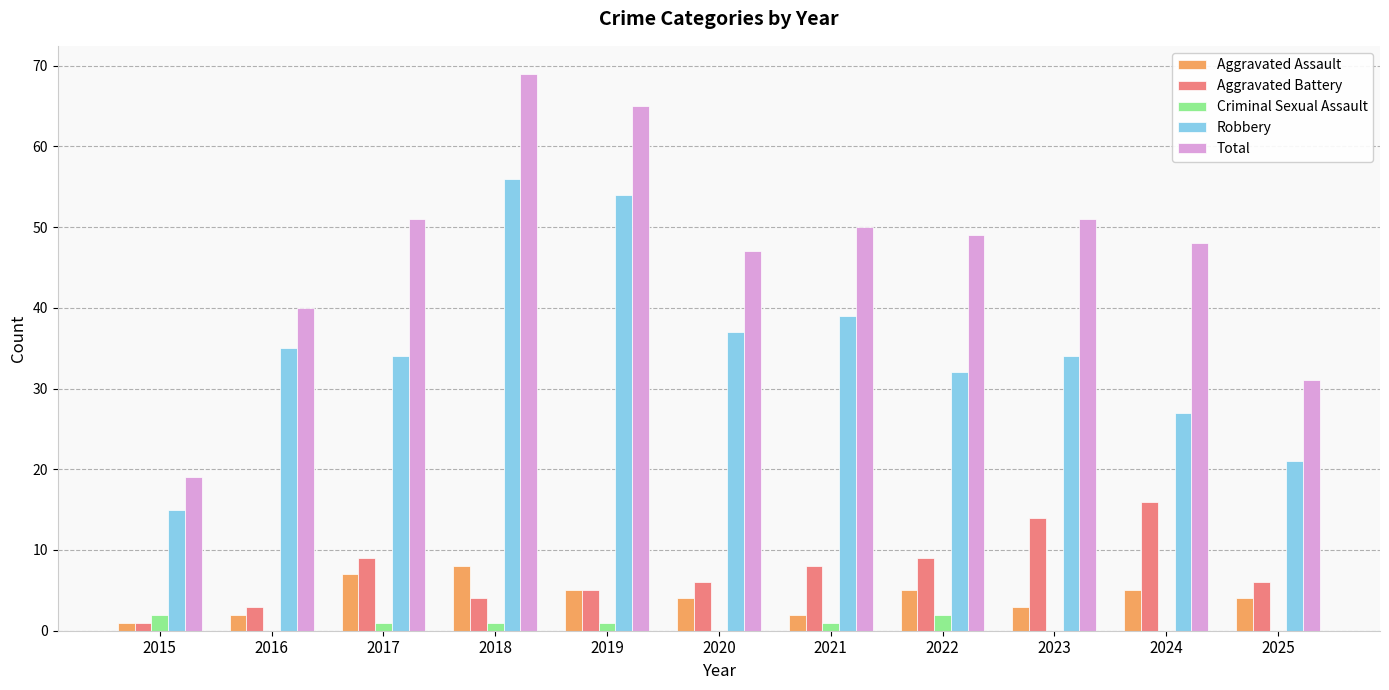

At which category is the sum across all series the highest?

2018